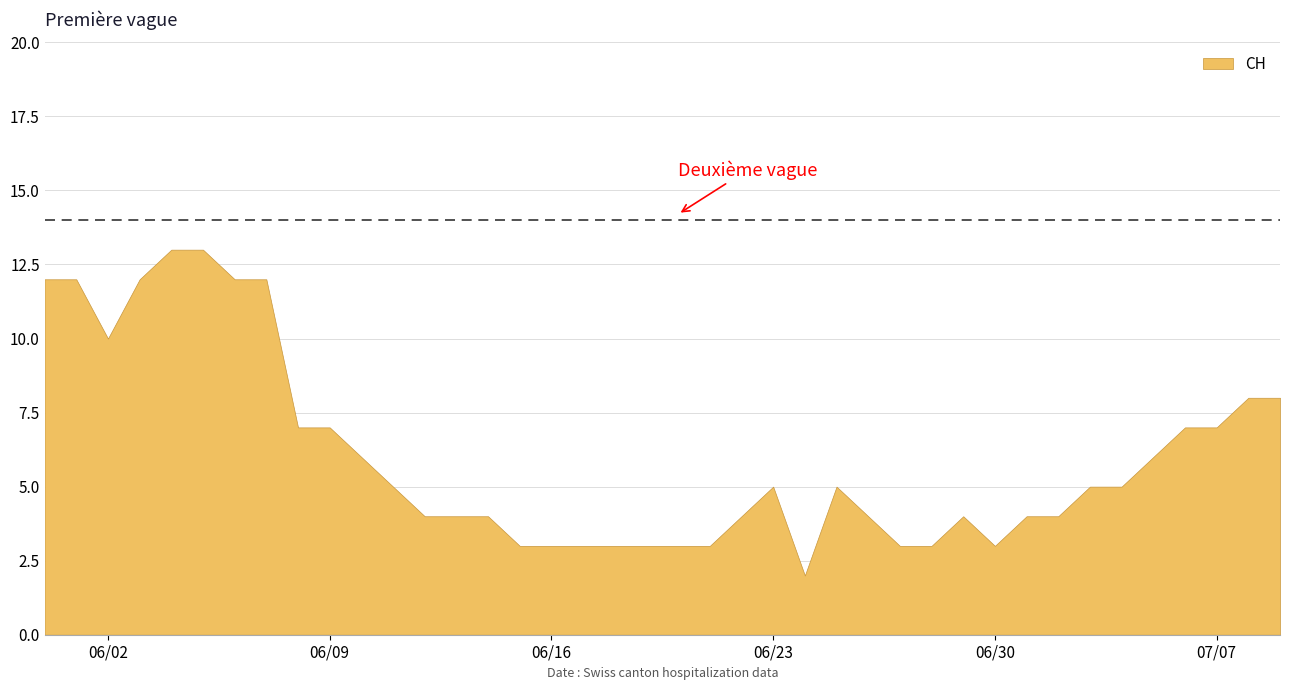

What is the ratio of the value at 2020-05-31 to the value at 2020-07-09?

1.5